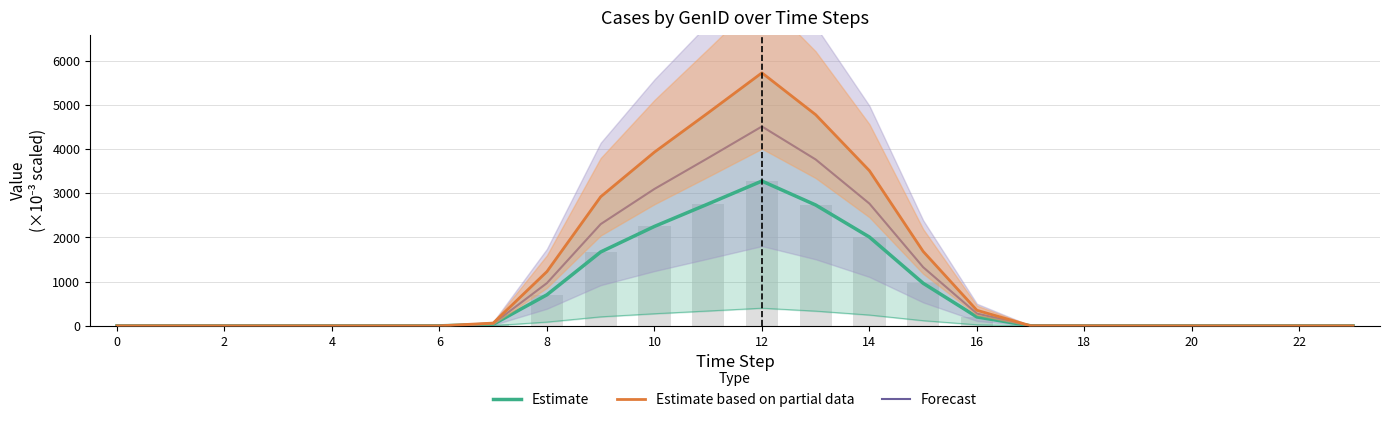

Which has a higher value, 19 or 23?

19